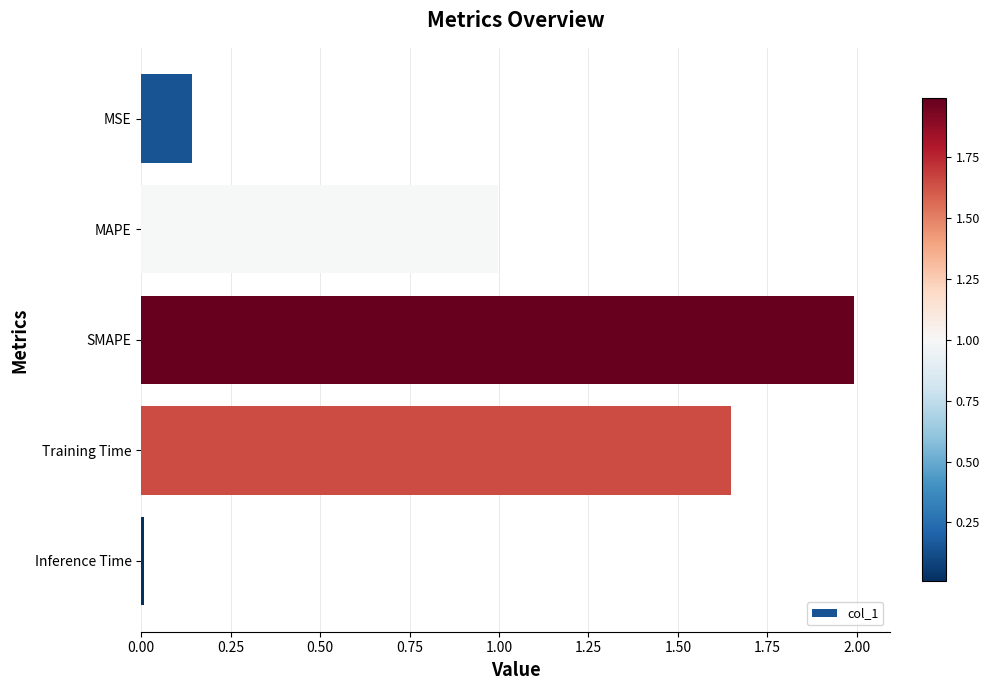

What is the sum of all values?

4.8